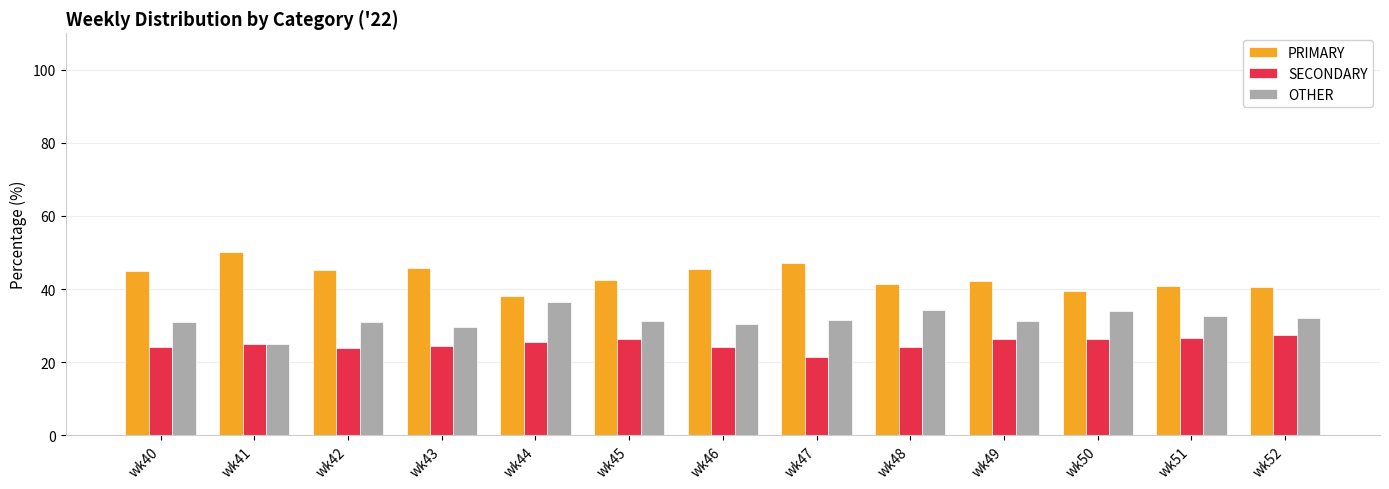

The value of SECONDARY at wk50 is 26.4. True or false?

True